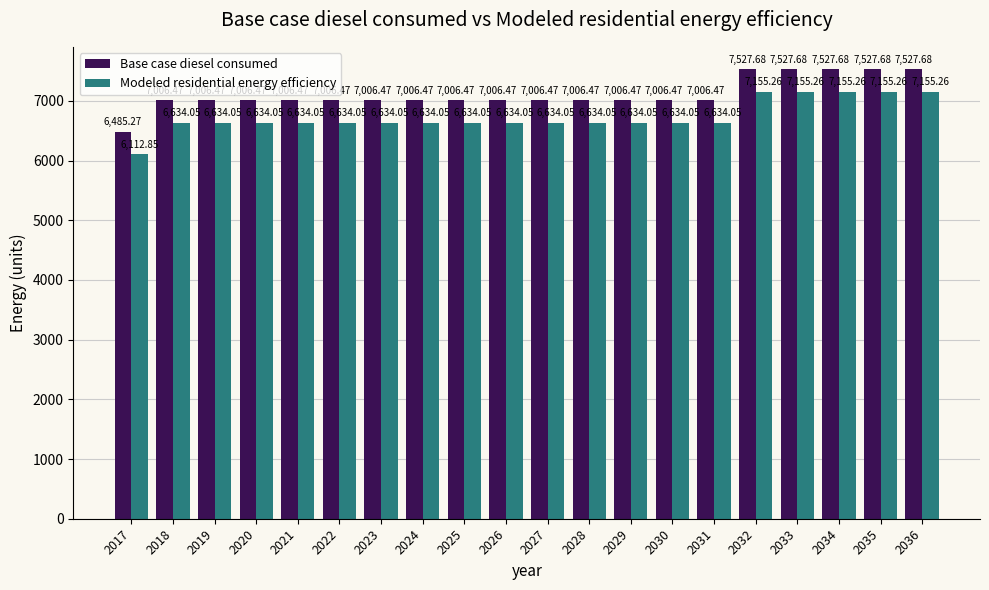

What is the difference between the maximum and minimum values in the Modeled residential energy efficiency series?

1042.4